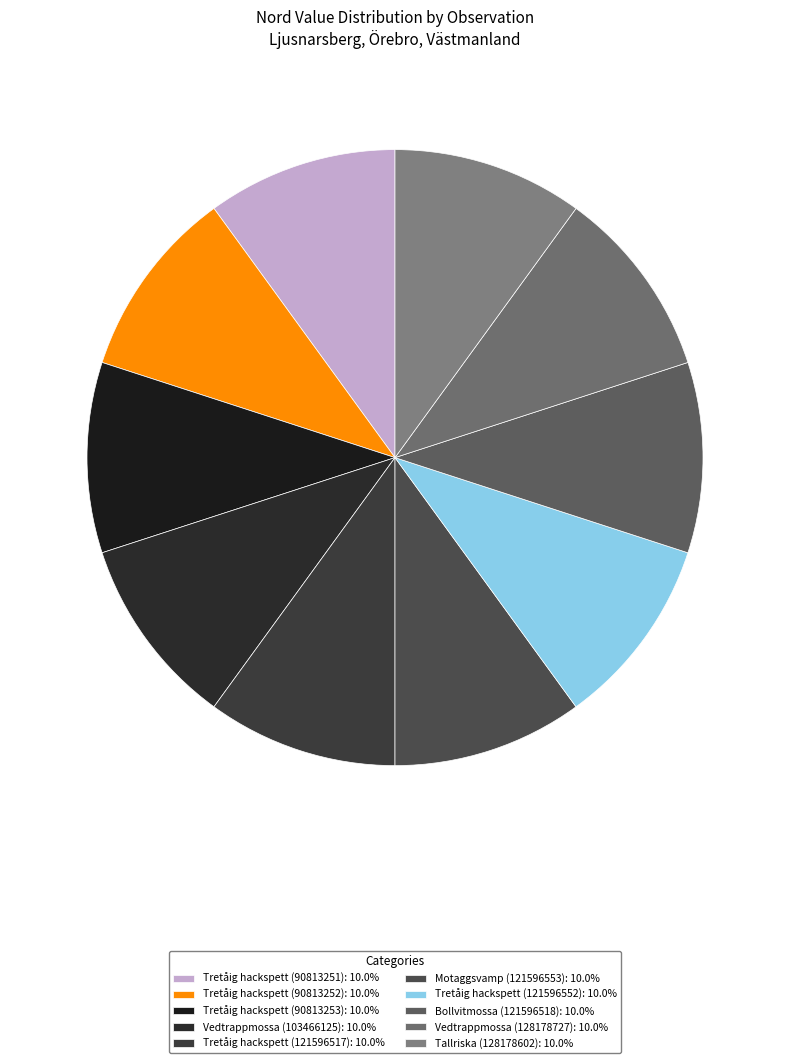

Is it true that Tretåig hackspett (90813252) is 10% of the pie?

True